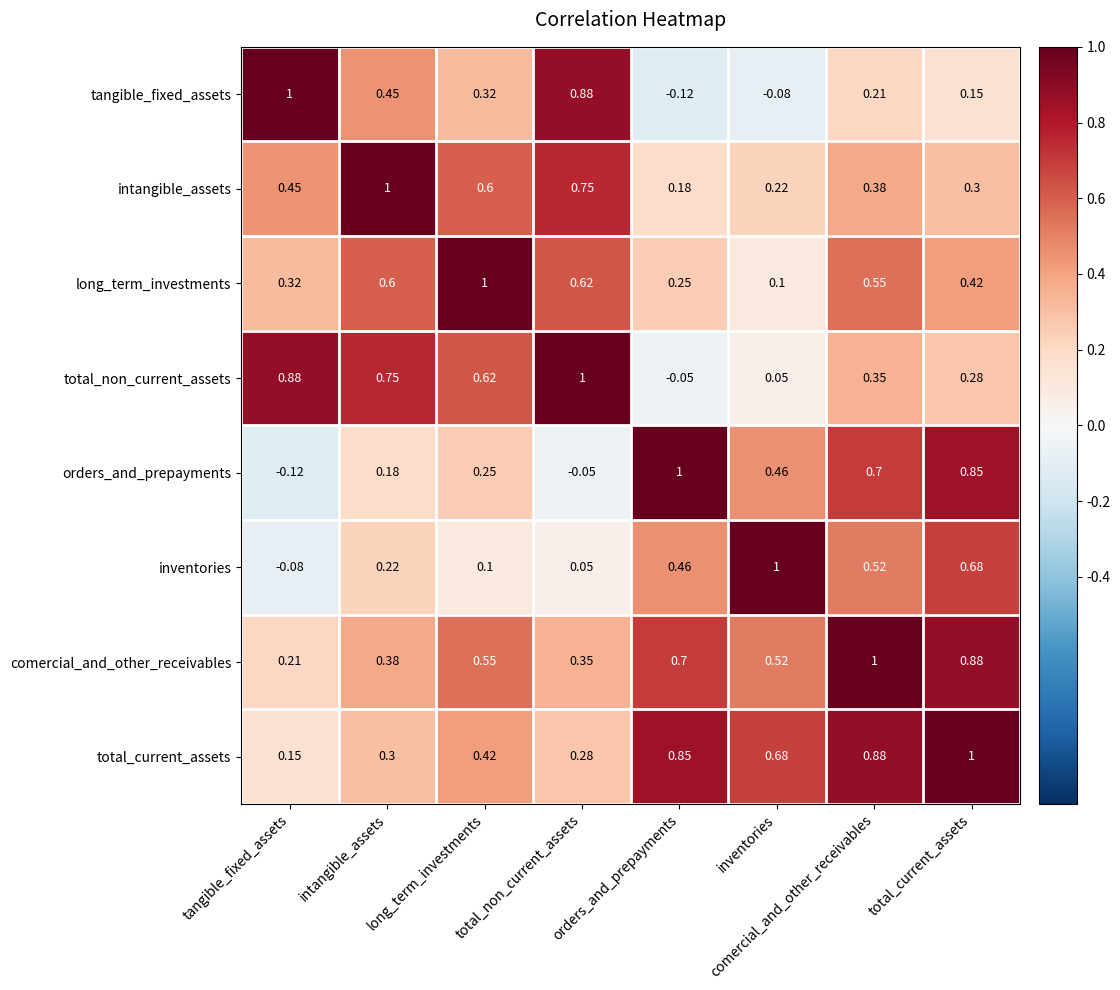

Which category has the highest value in the total_non_current_assets series?

total_non_current_assets